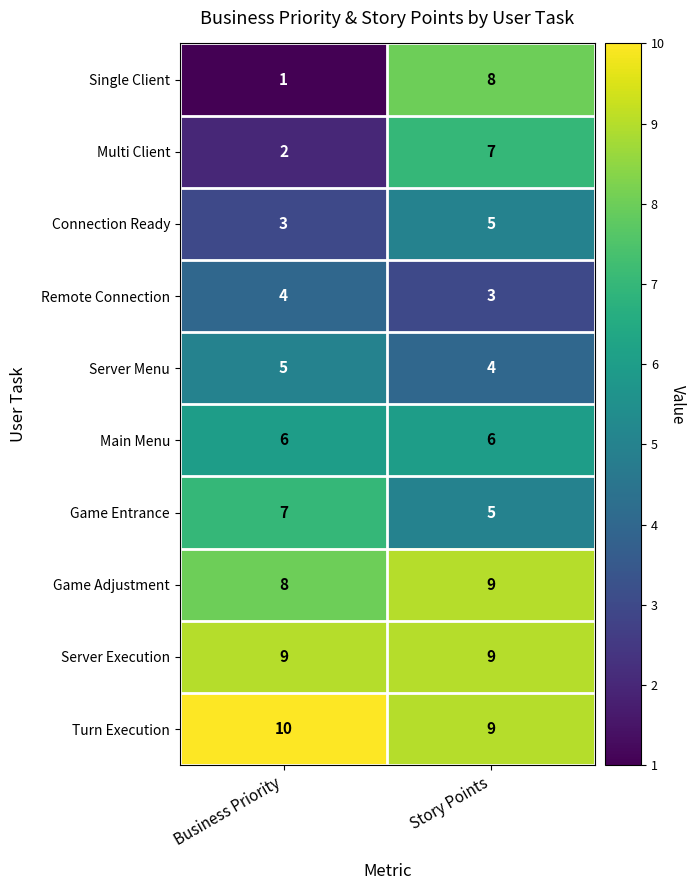

At Business Priority, list the series in order from largest to smallest.

Turn Execution, Server Execution, Game Adjustment, Game Entrance, Main Menu, Server Menu, Remote Connection, Connection Ready, Multi Client, Single Client